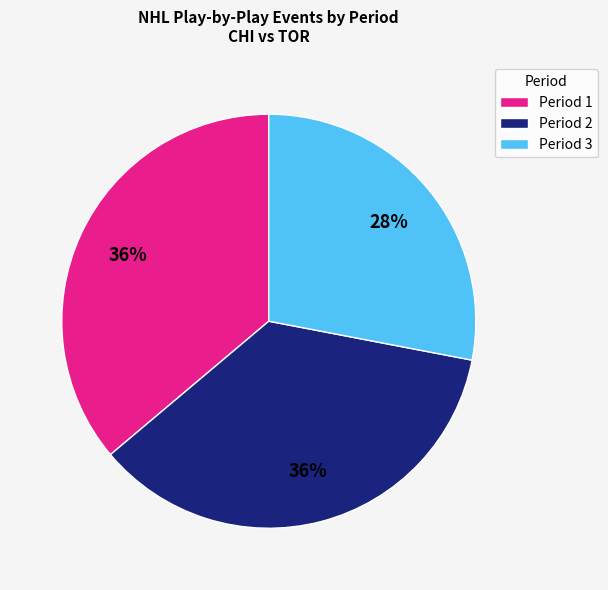

Count the number of slices in the pie.

3